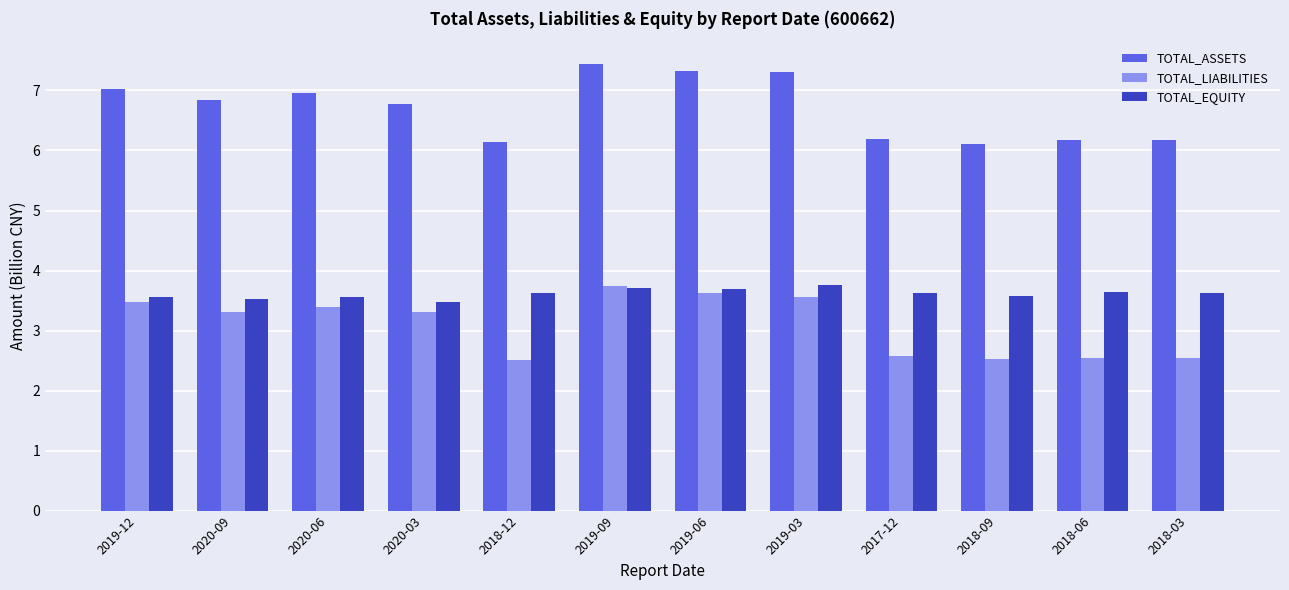

What is the difference between the TOTAL_EQUITY values at 2019-03 and 2018-06?

0.1